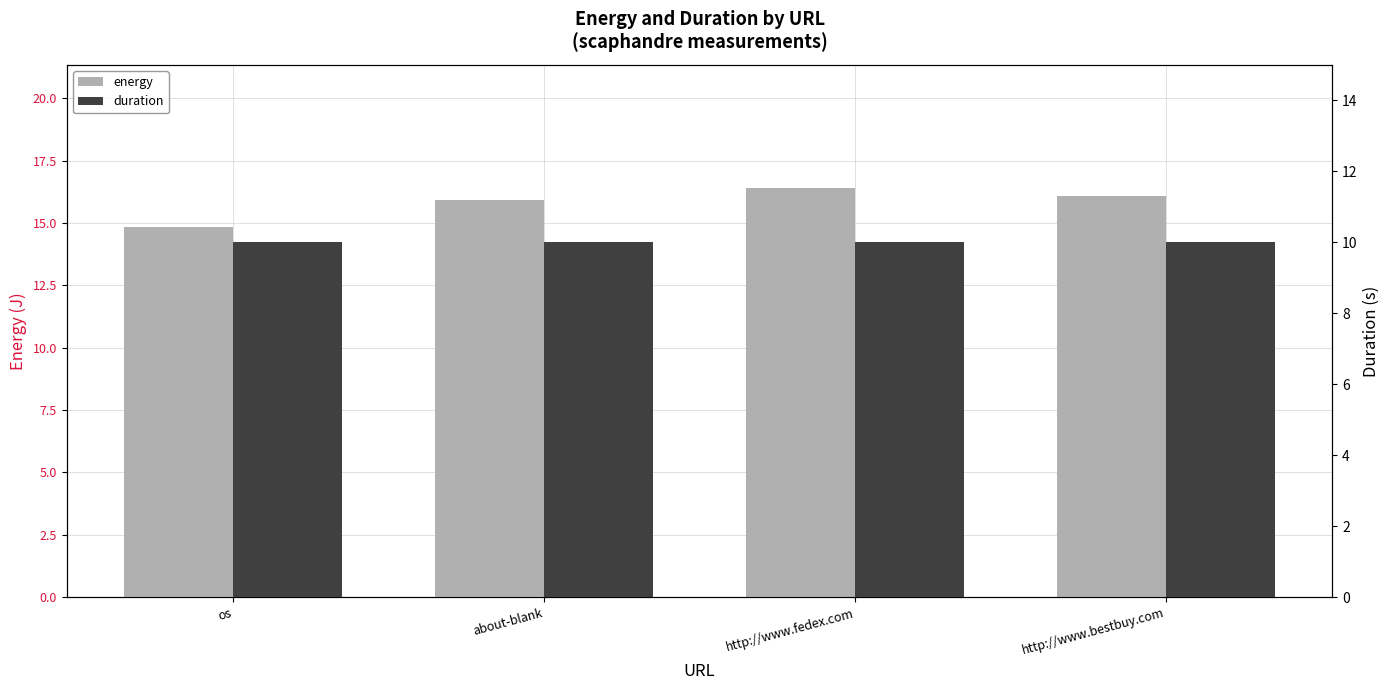

Which category has the highest value in the energy series?

http://www.fedex.com